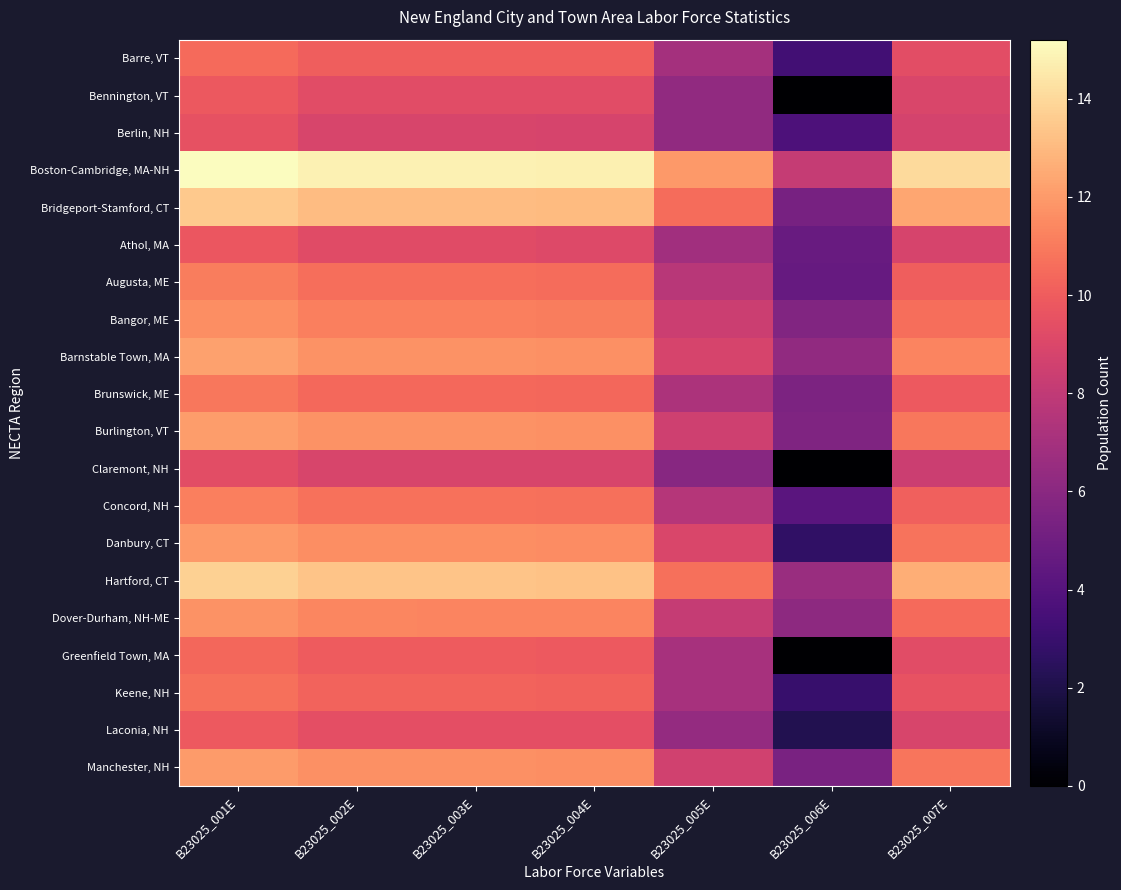

Which series has the largest total across all categories?

Boston-Cambridge, MA-NH